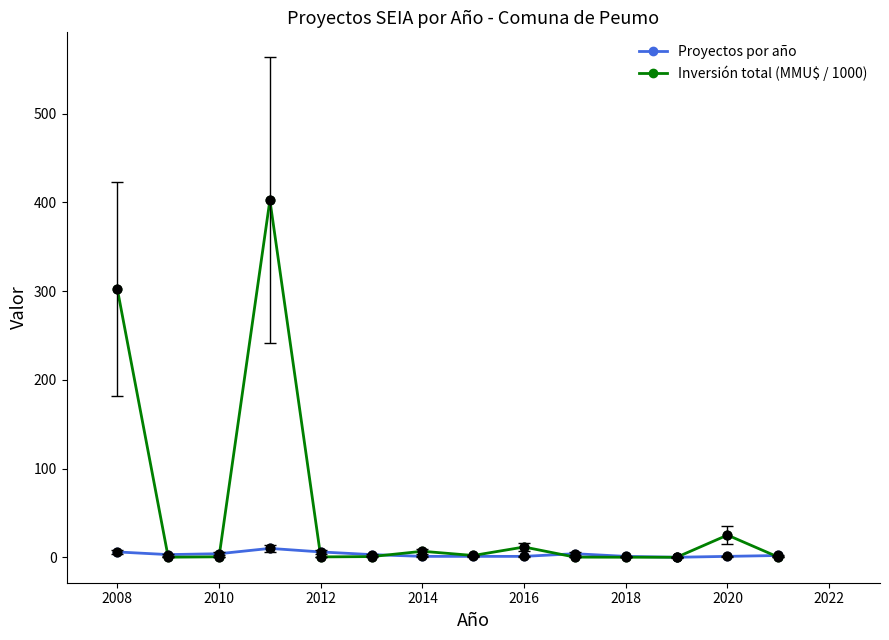

Which series has the widest spread of values?

Inversión total (MMU$ / 1000)